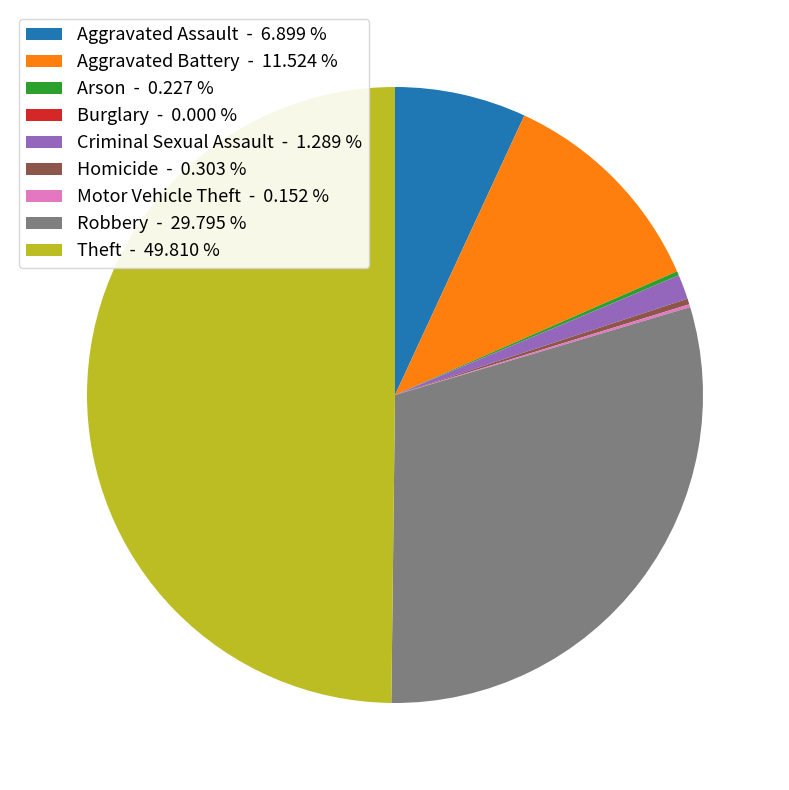

True or false: Criminal Sexual Assault accounts for 1% of the total.

True